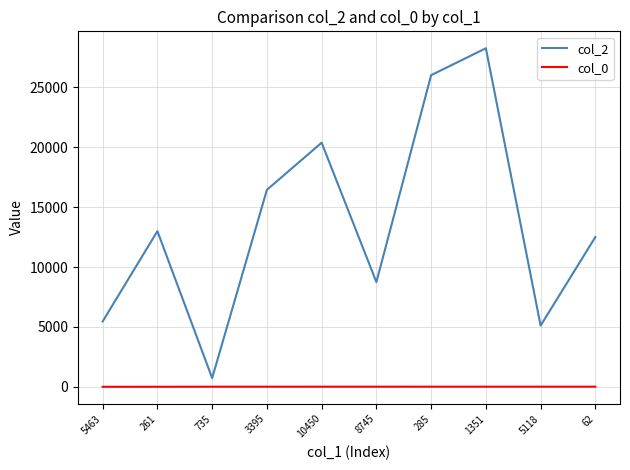

List the series in order of their overall mean, highest first.

col_2, col_0